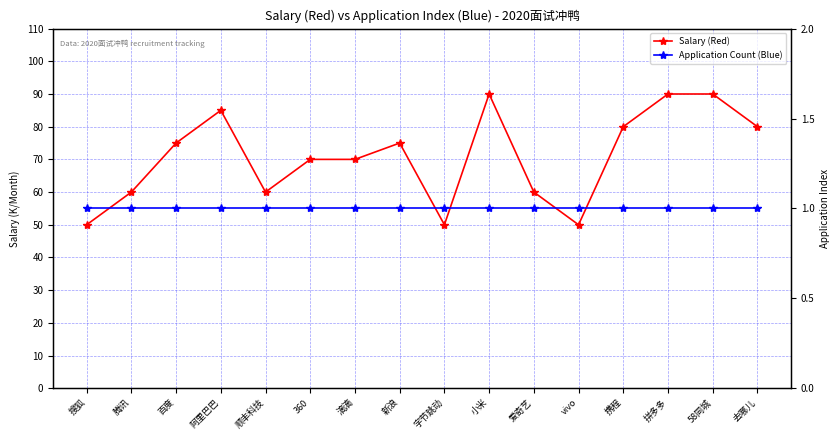

Which label corresponds to the largest value in the chart?

小米